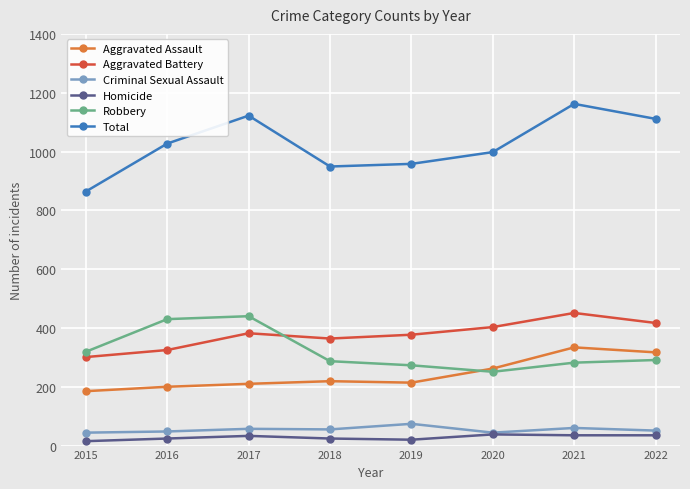

What is the maximum value shown in the chart?

1162